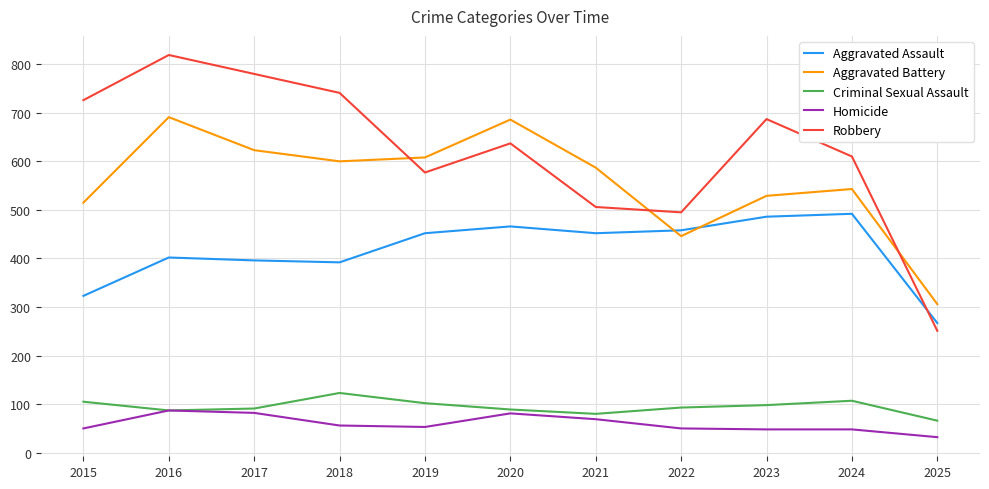

What is the approximate value of Aggravated Battery at 2015?

515